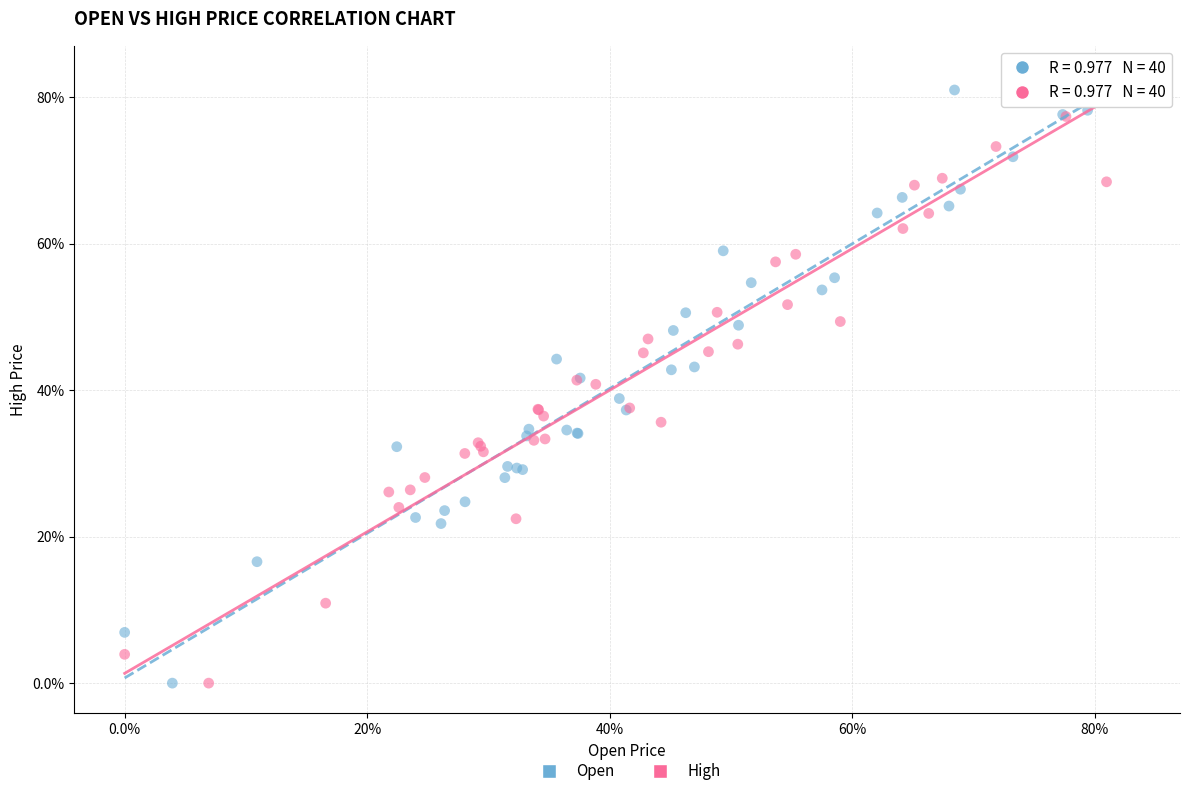

What are all the series names shown in the legend?

Open, High